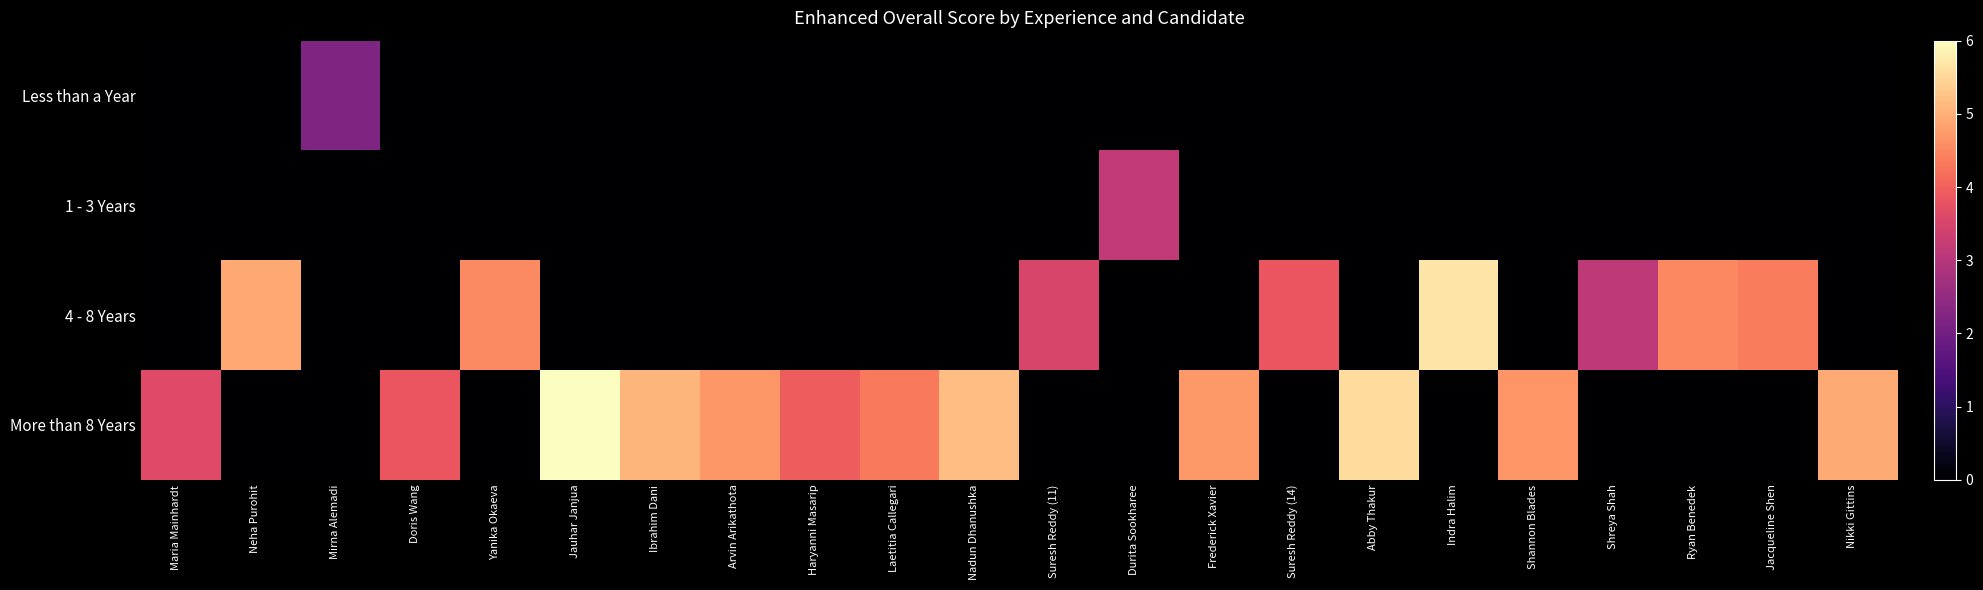

Between Frederick Xavier and Indra Halim, which is larger?

Frederick Xavier